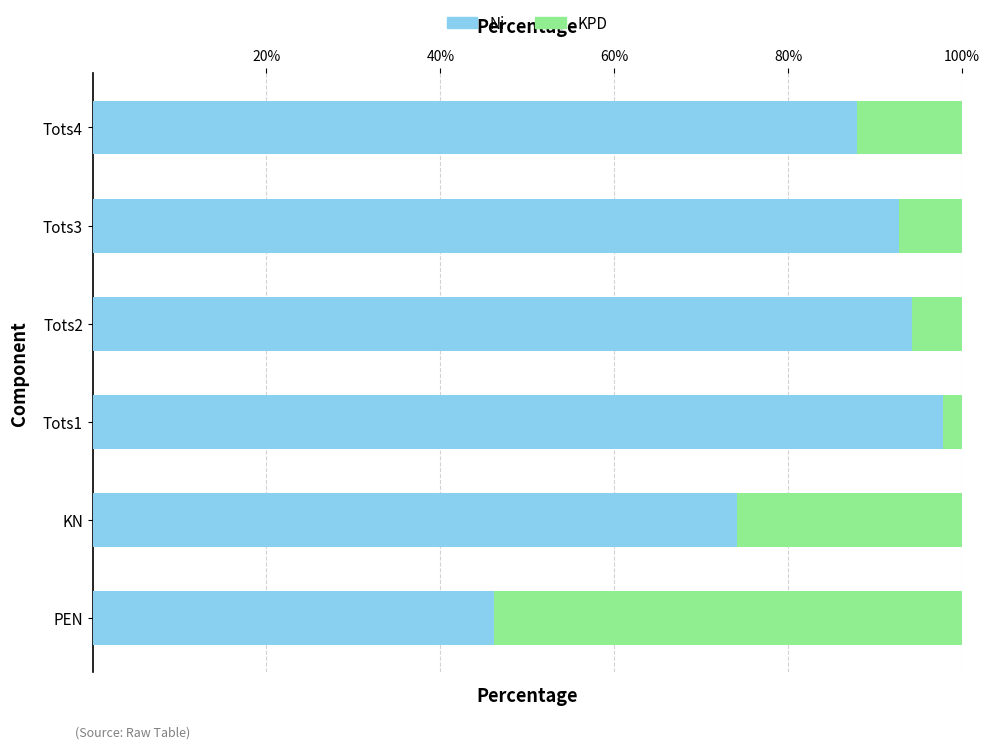

What is the sum of the Ni values at PEN and Tots1?

144.0